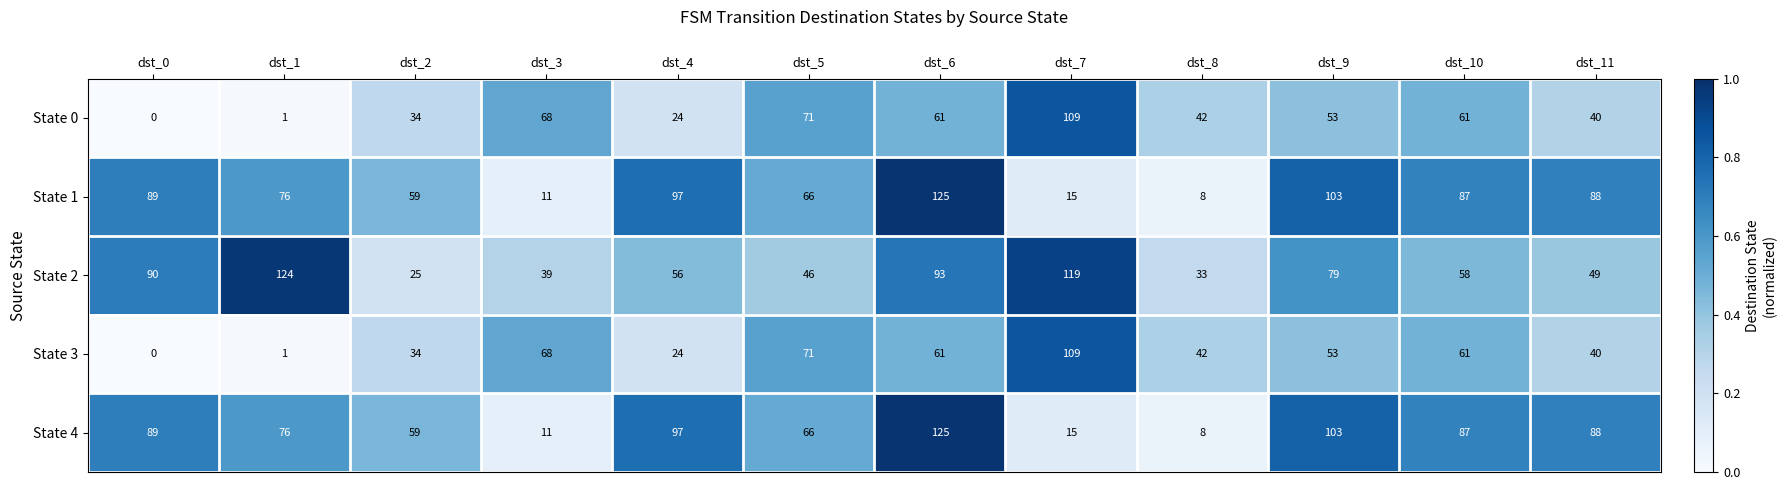

Which label corresponds to the largest value in the chart?

dst_6